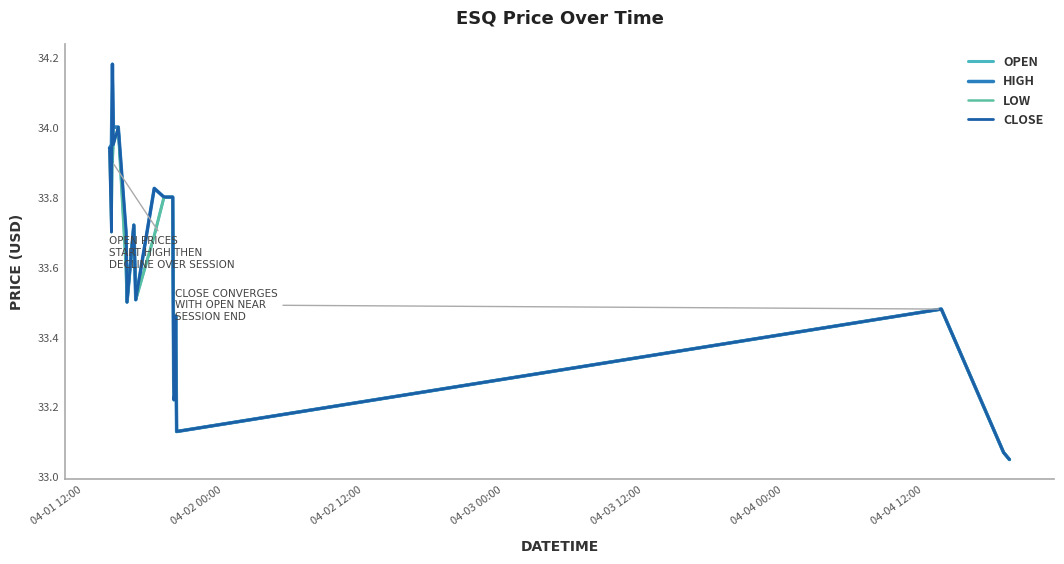

Is this an area chart (filled region under the line)?

No